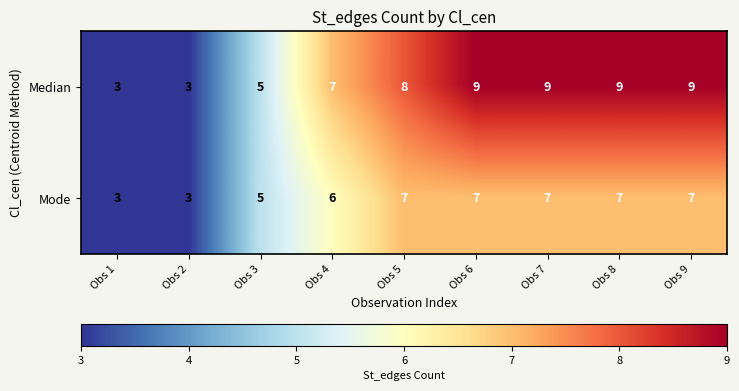

Which series has the largest range (max minus min)?

Median